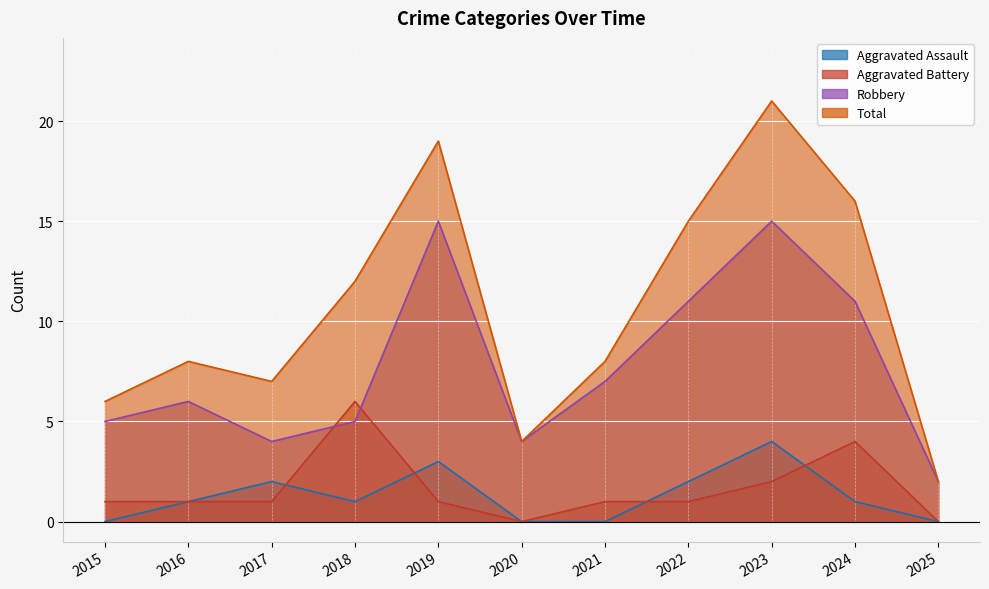

How many interior local valleys does the Aggravated Assault series have?

1